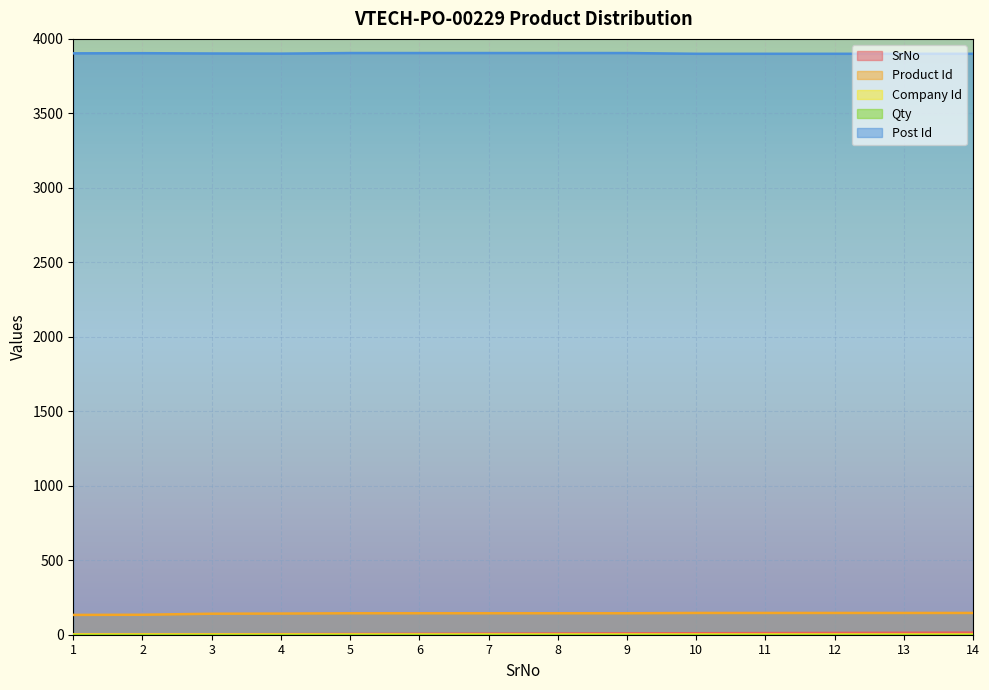

What is the value of the Product Id point at the 12th from the left?

146